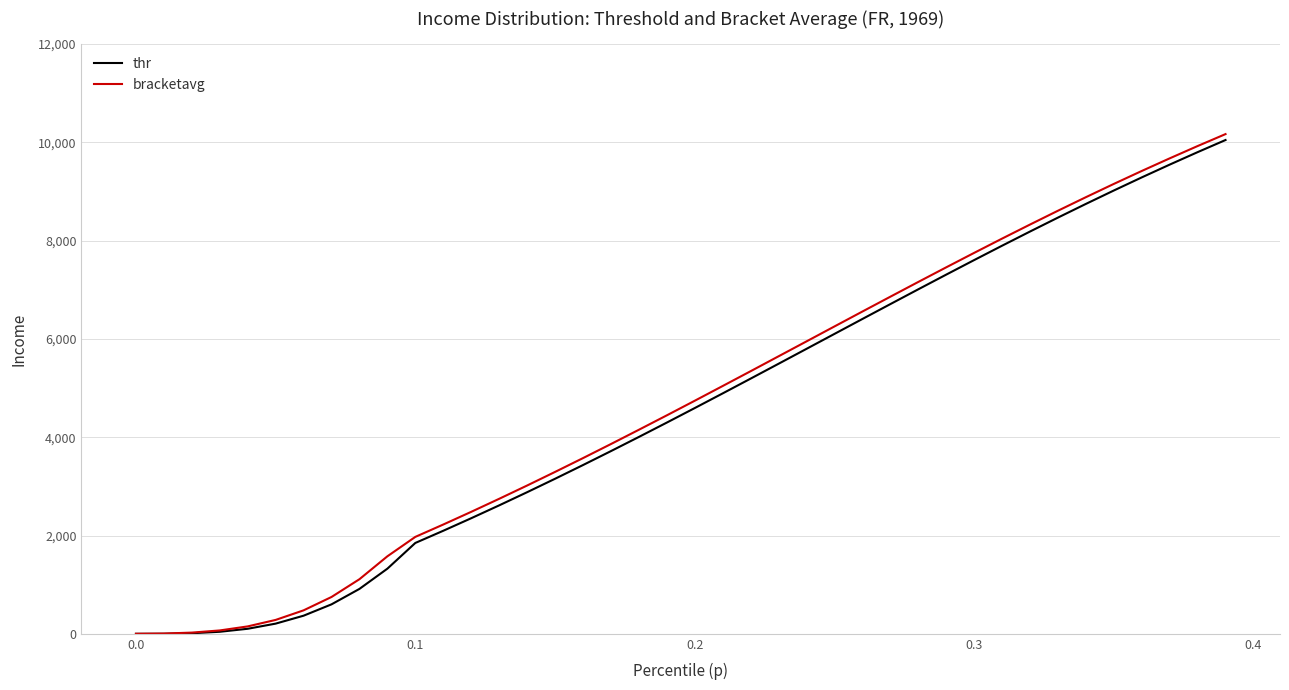

Does the chart display data point markers on the line(s)?

No